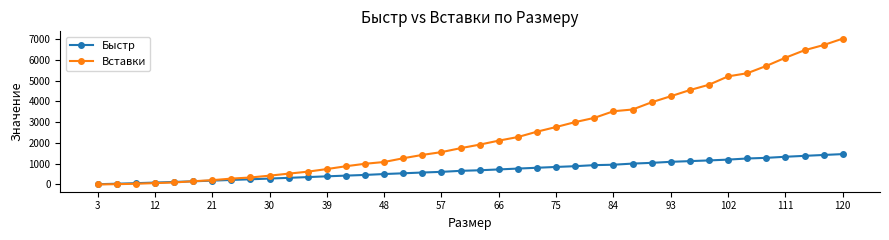

Which series has the widest spread of values?

Вставки